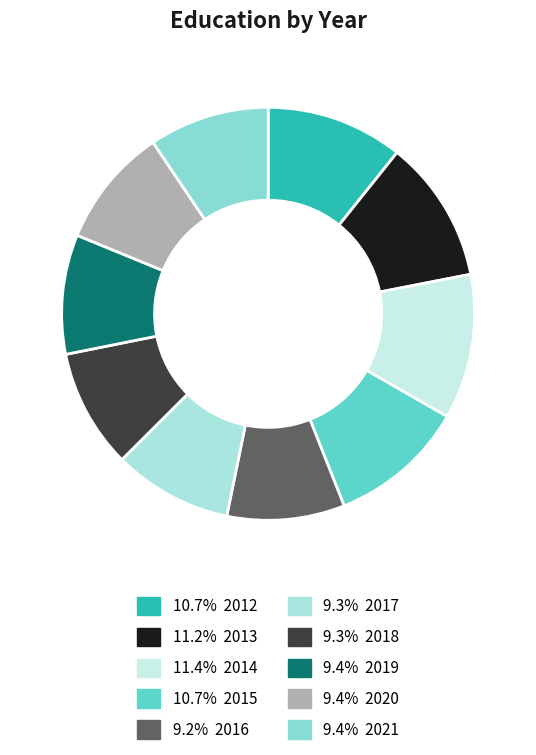

How many segments does this pie chart have?

10